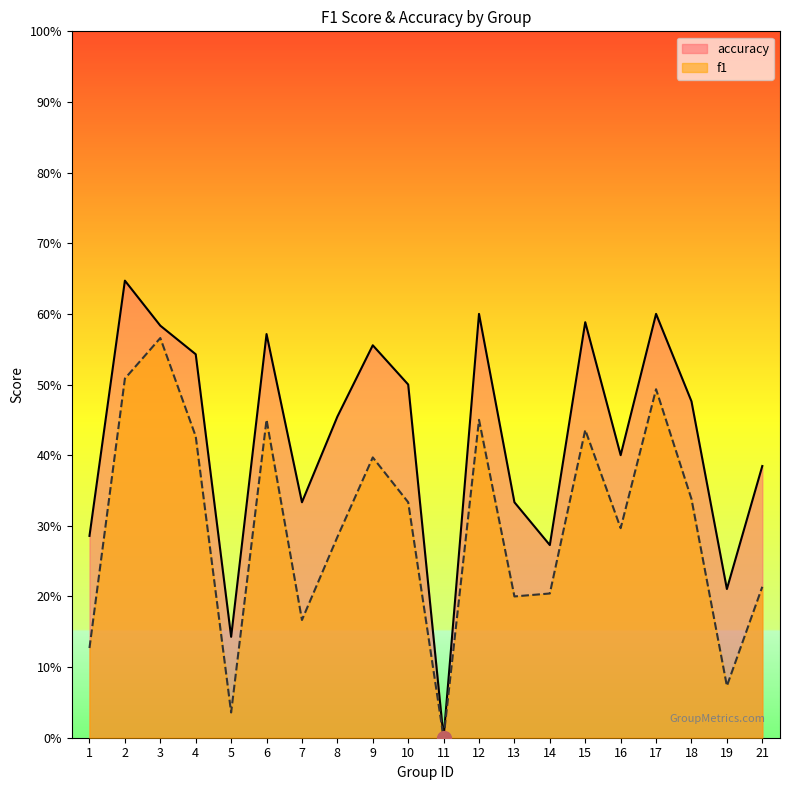

True or false: f1 and accuracy cross at least once.

False